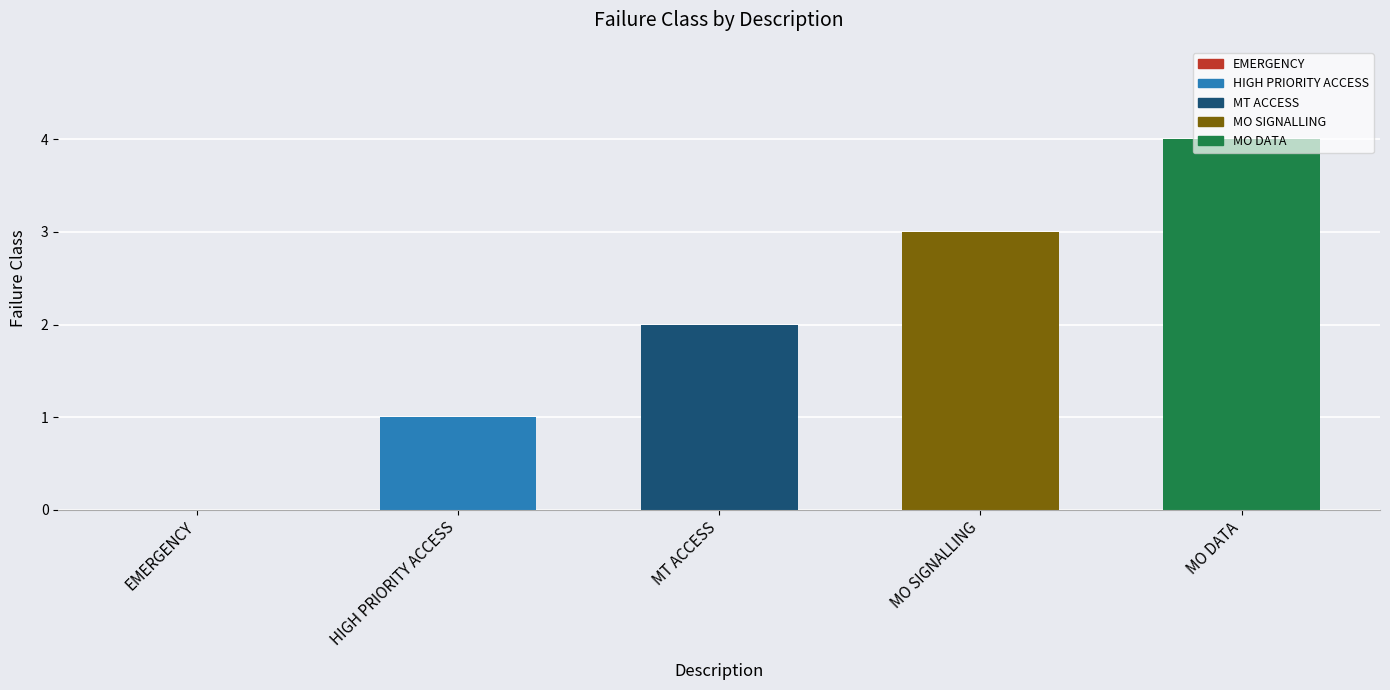

The value at HIGH PRIORITY ACCESS is 0. True or false?

False